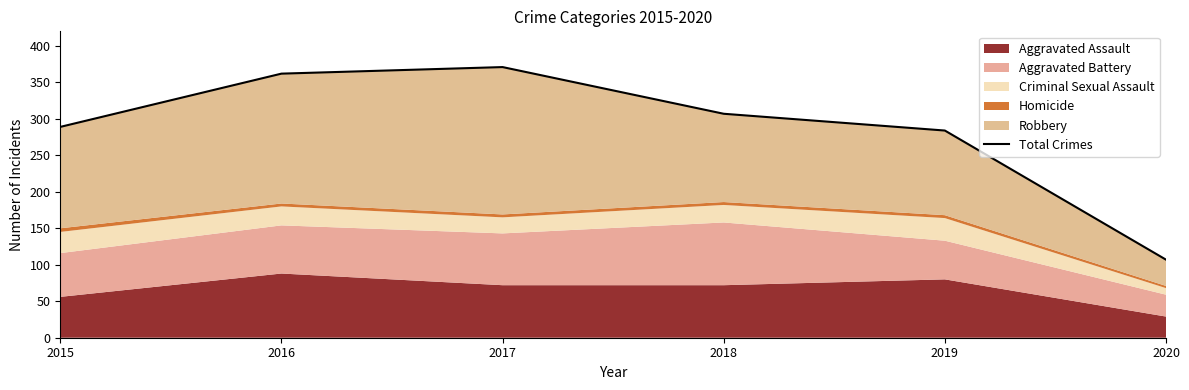

What is the value of the 6th point from the left?

107